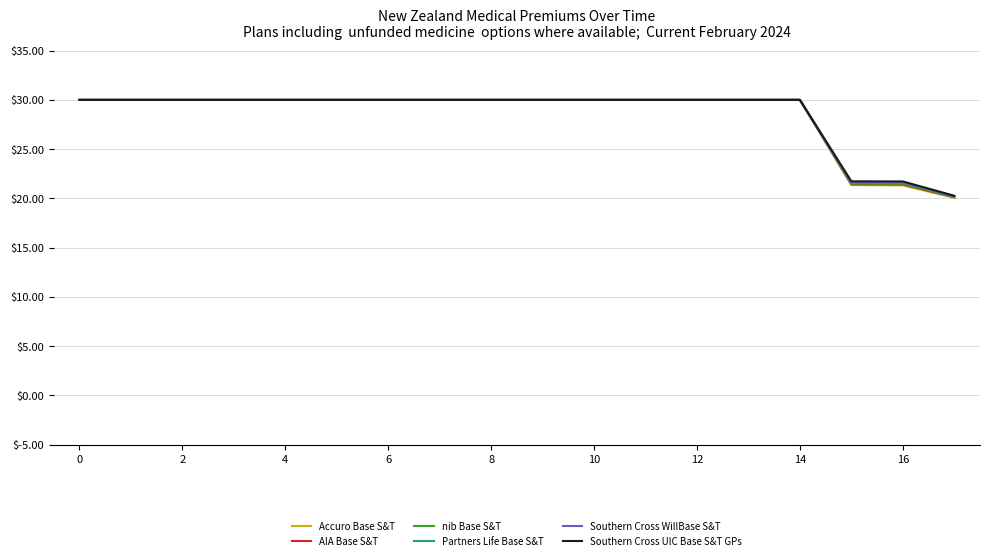

Which series has the largest range (max minus min)?

Accuro Base S&T